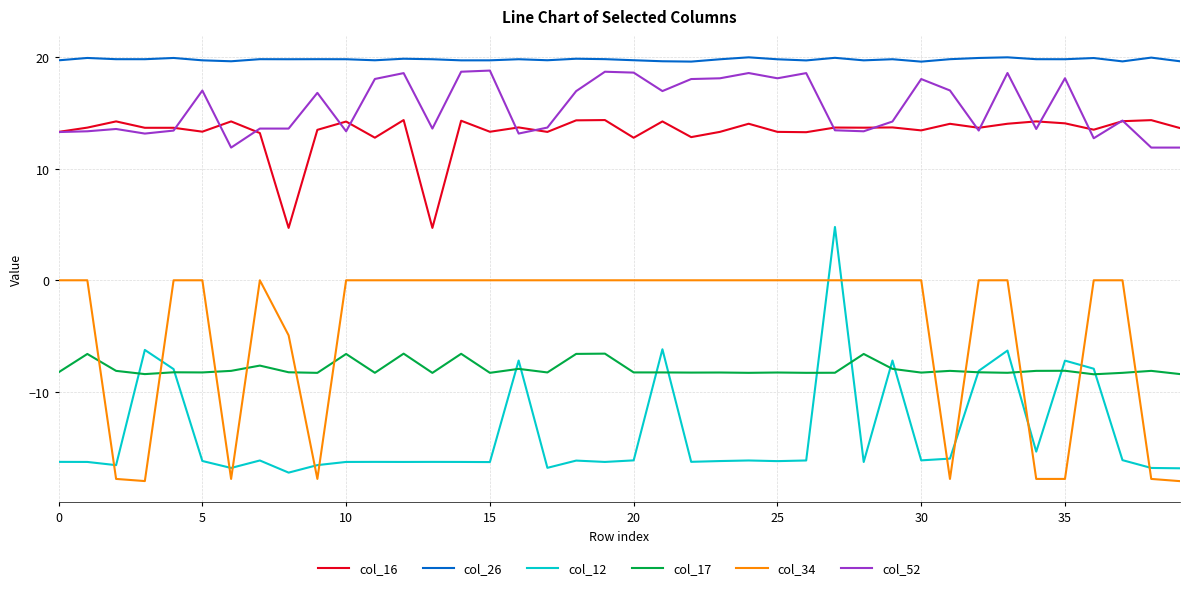

Which series has the largest total across all categories?

col_26